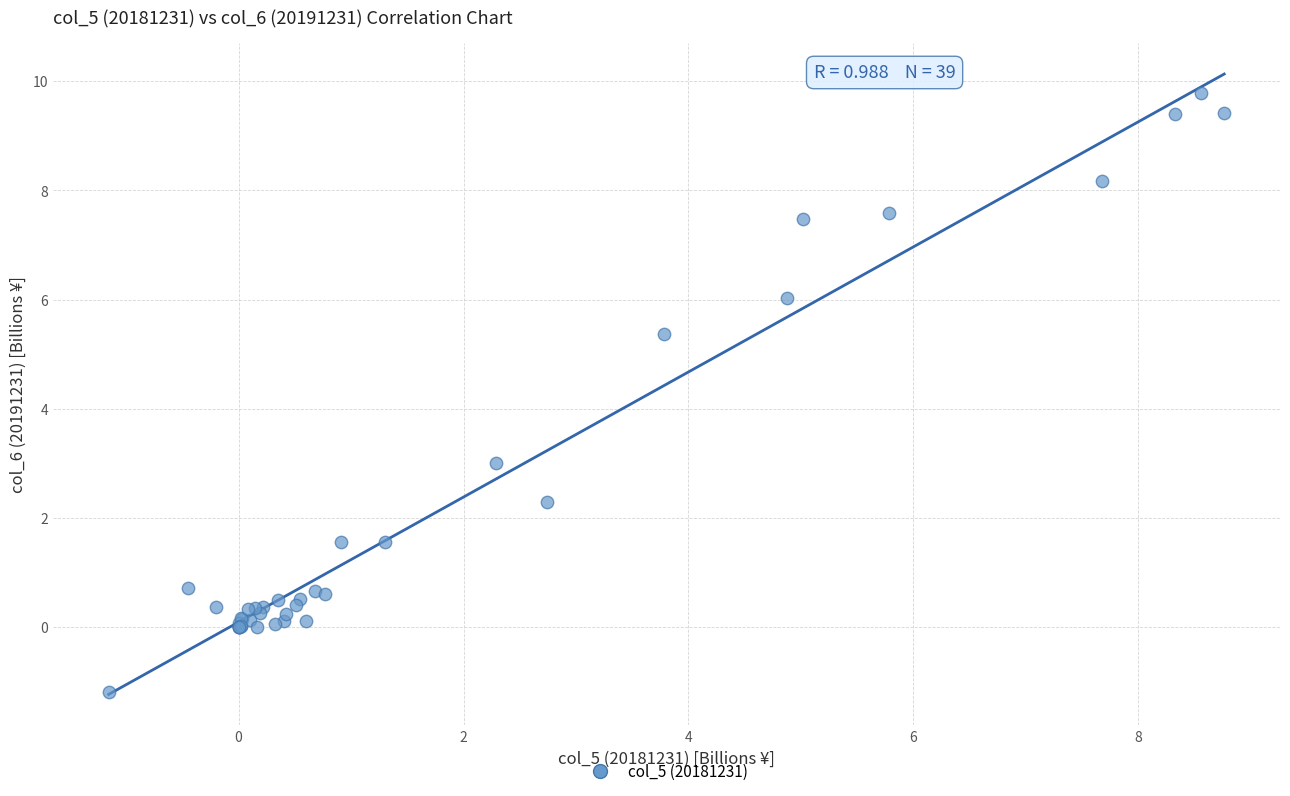

What Y value in the scatter plot is closest to 4?

3.0